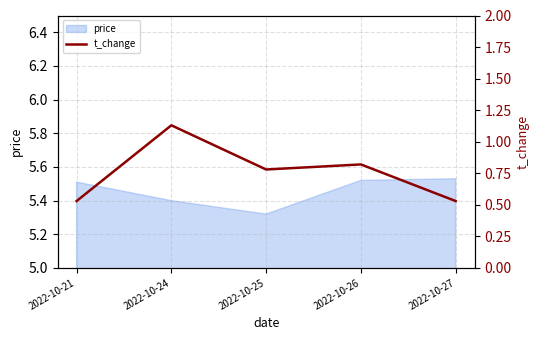

True or false: price has a value of 2.5 at 2022-10-21.

False